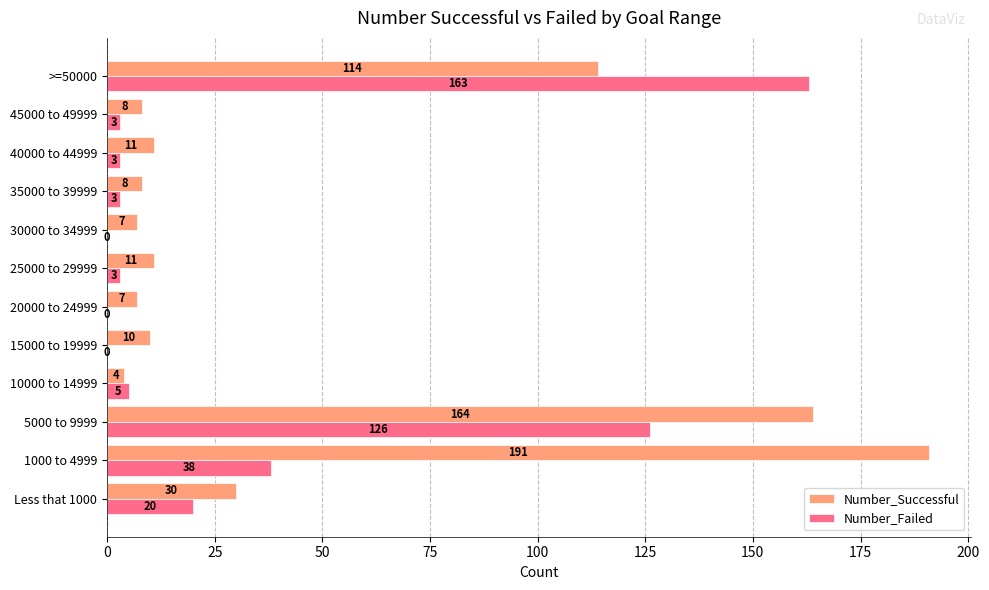

True or false: Number_Successful has a value of 62 at >=50000.

False